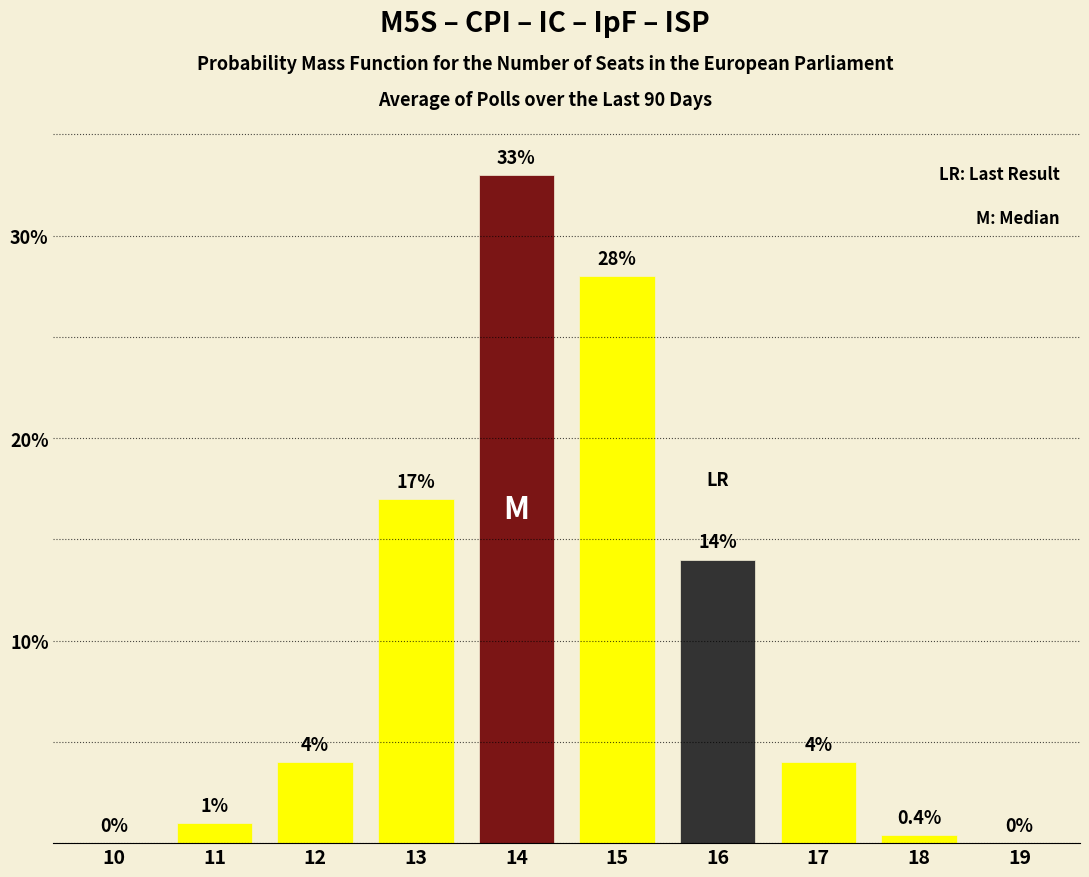

Reading right to left, extract all data points from this chart.

19=0.0	18=0.4	17=4.0	16=14.0	15=28.0	14=33.0	13=17.0	12=4.0	11=1.0	10=0.0